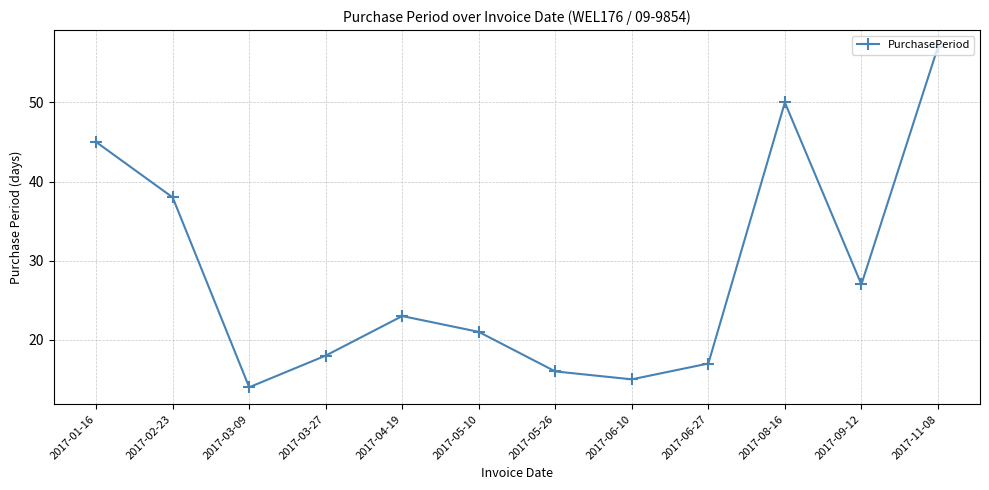

What position from the right is 2017-06-10?

5